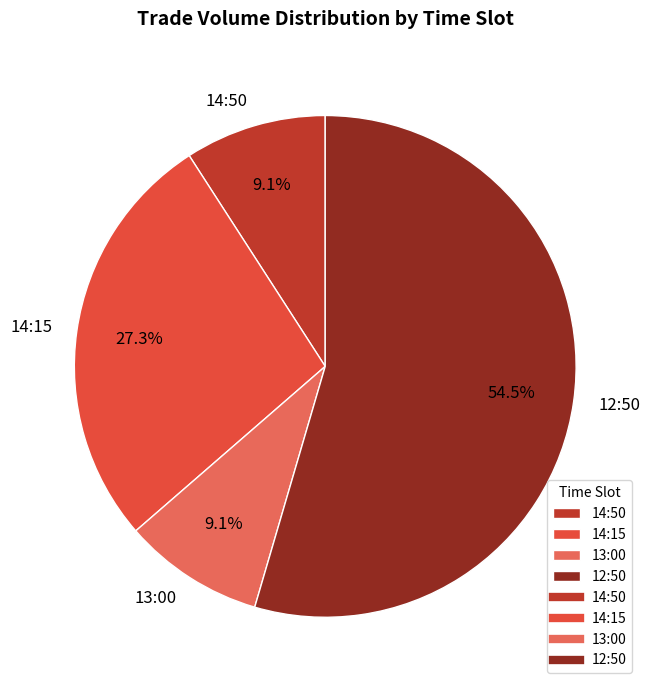

Does 14:15 represent more than half of the total?

No